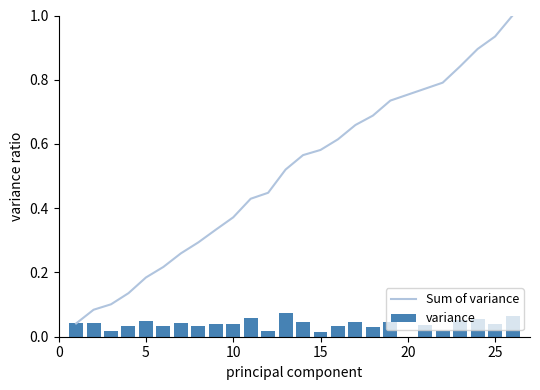

Between 11 and 12, which is larger?

12